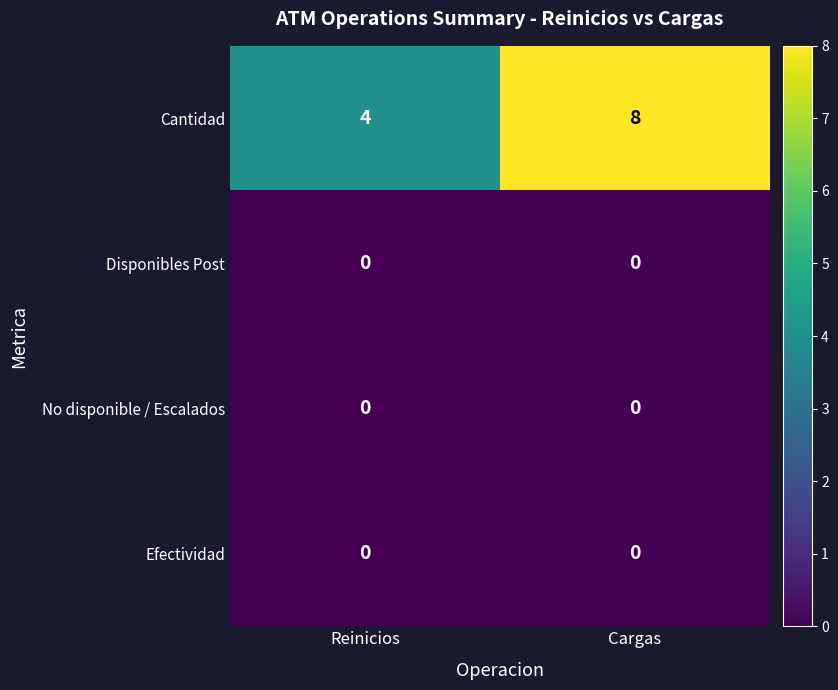

Rank the categories by Cantidad value from highest to lowest.

Cargas, Reinicios